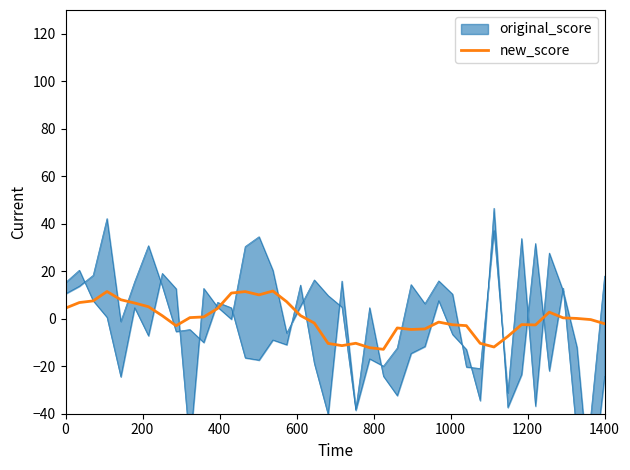

What is the highest value of the new_score series?

11.7